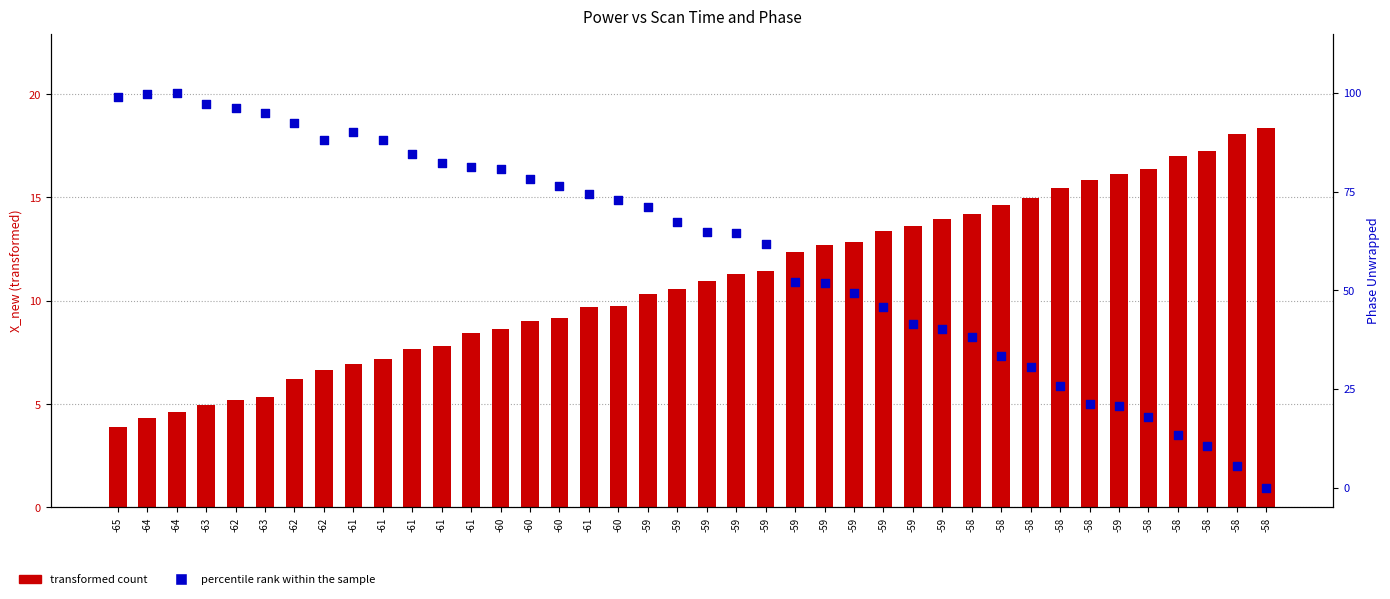

Is the value of percentile rank within the sample at -65 greater than the value of transformed count at -61?

Yes